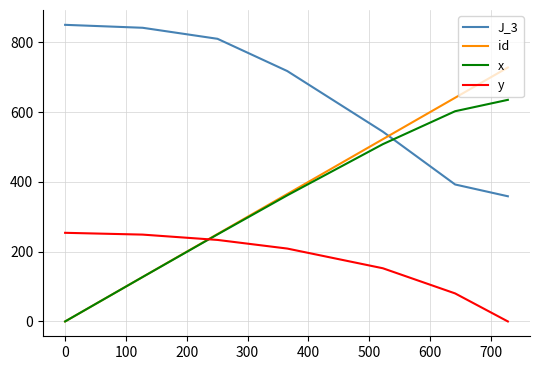

Which series has the largest range (max minus min)?

id